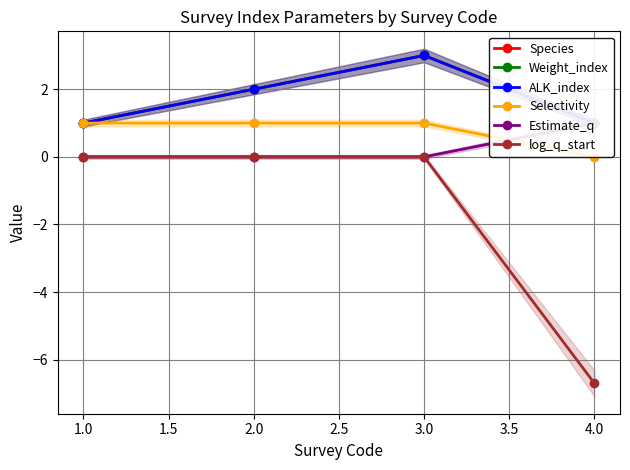

True or false: Species and Estimate_q intersect in this chart.

False